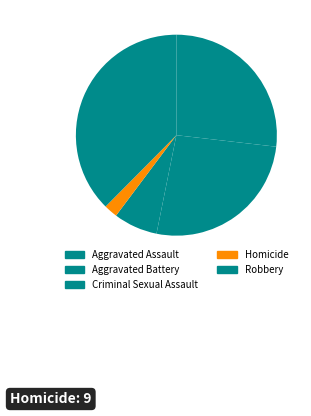

What percentage is the Aggravated Battery slice, to the nearest percent?

26%